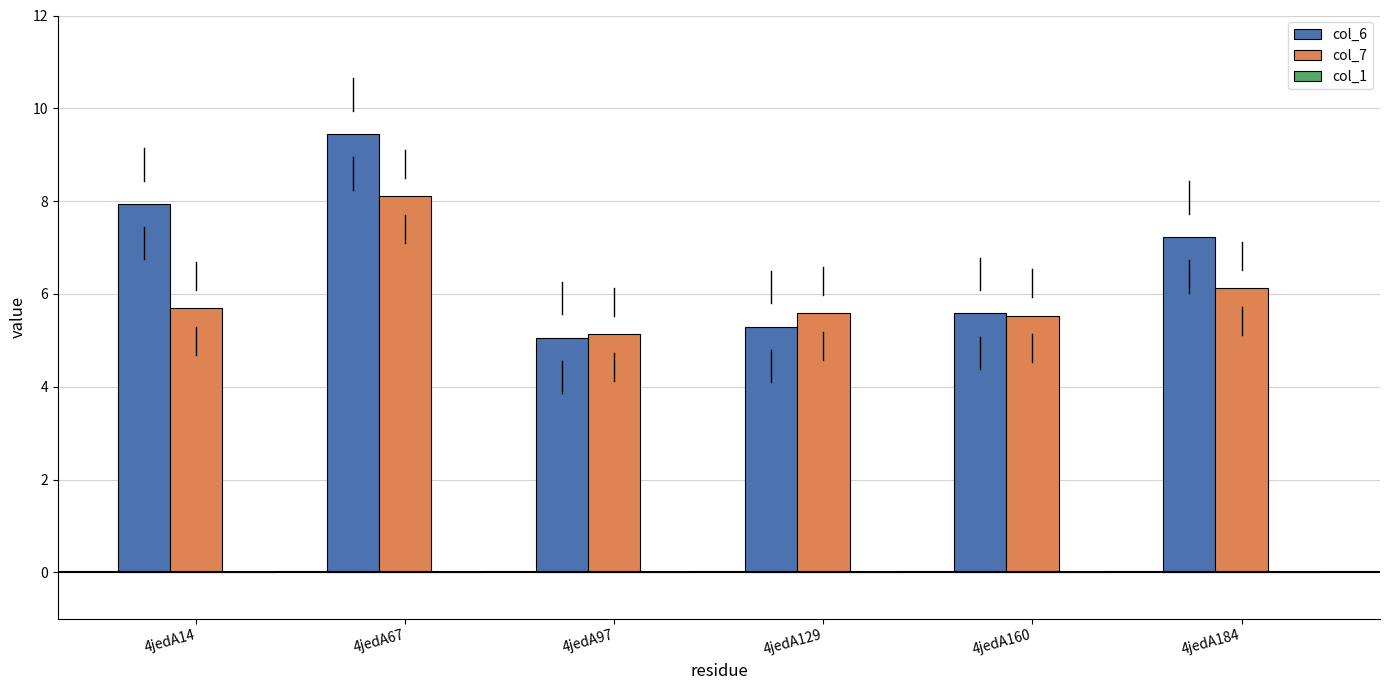

At which category is the sum across all series the highest?

4jedA67